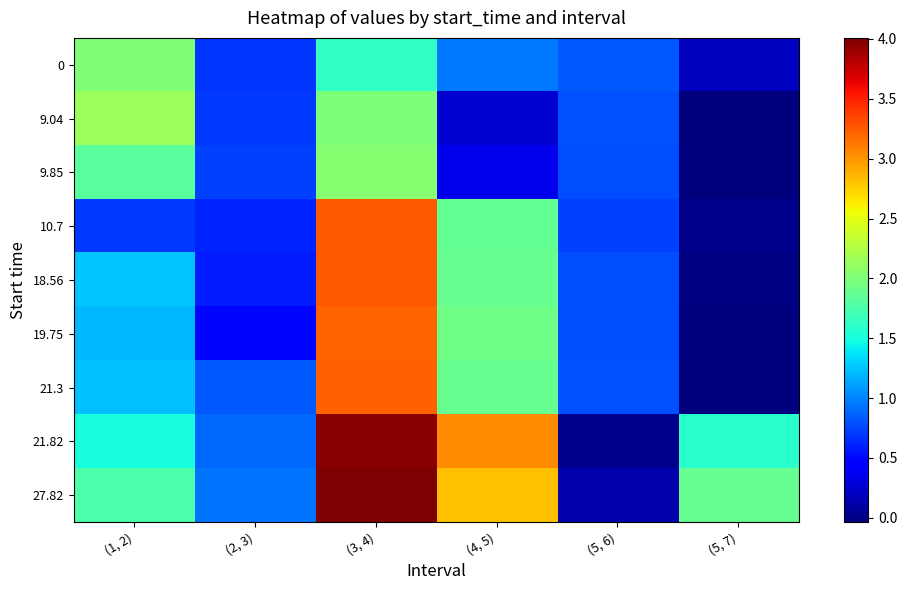

What is the total value across all series at (1, 2)?

13.6